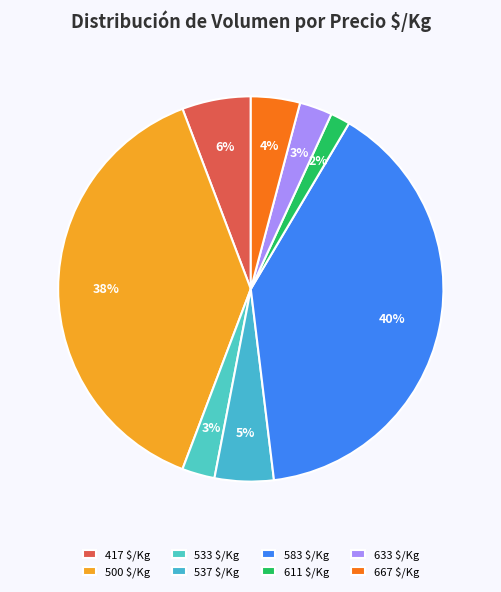

How many segments does this pie chart have?

8